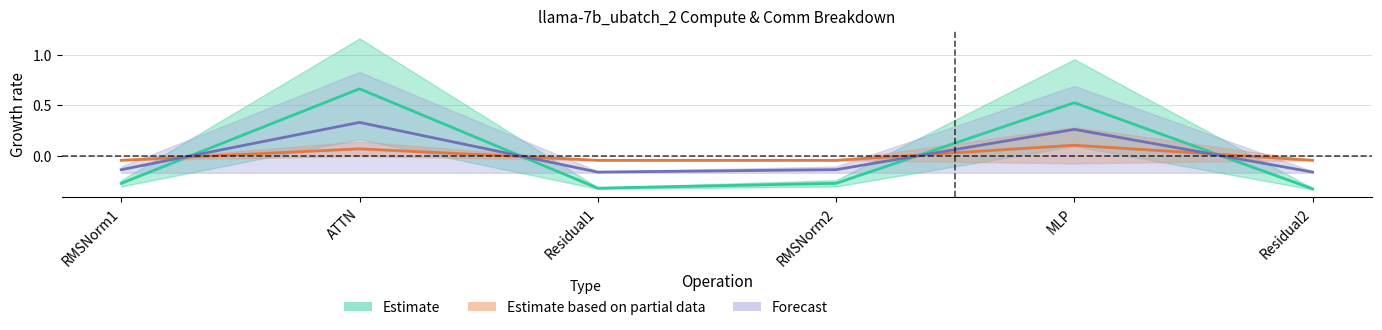

Which series has the largest total across all categories?

wg total comm